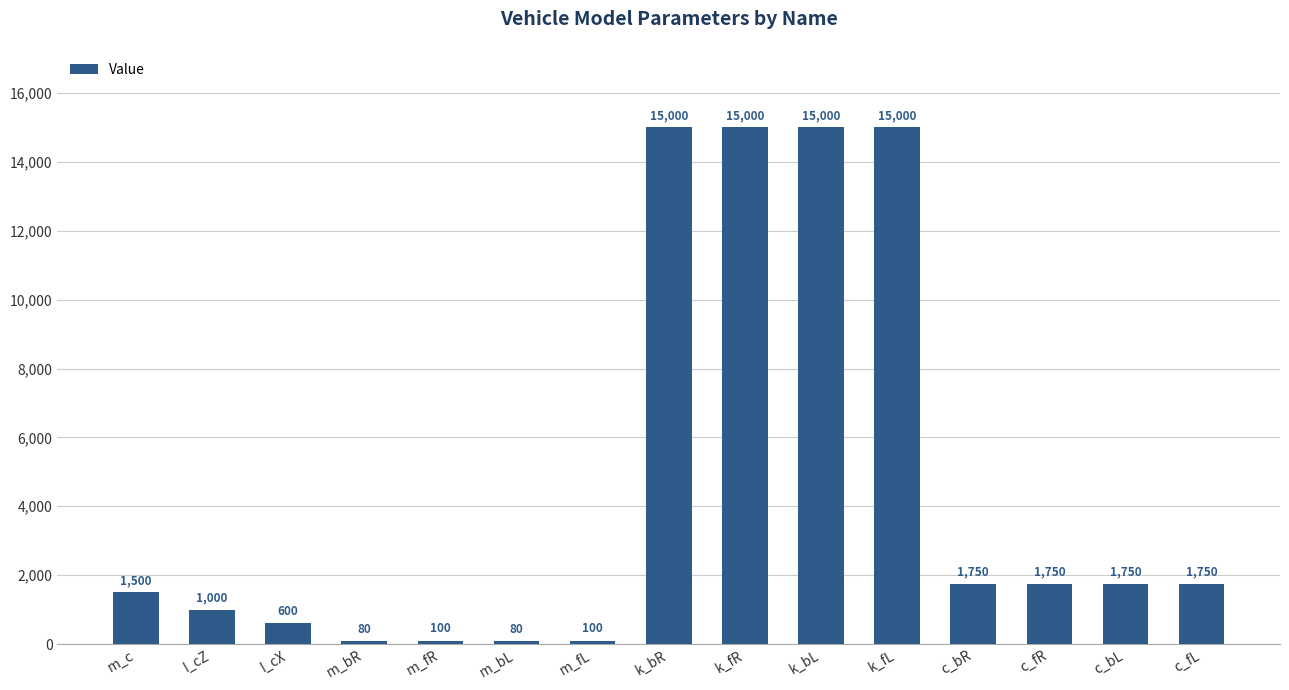

Which has a higher value, k_fL or c_fR?

k_fL